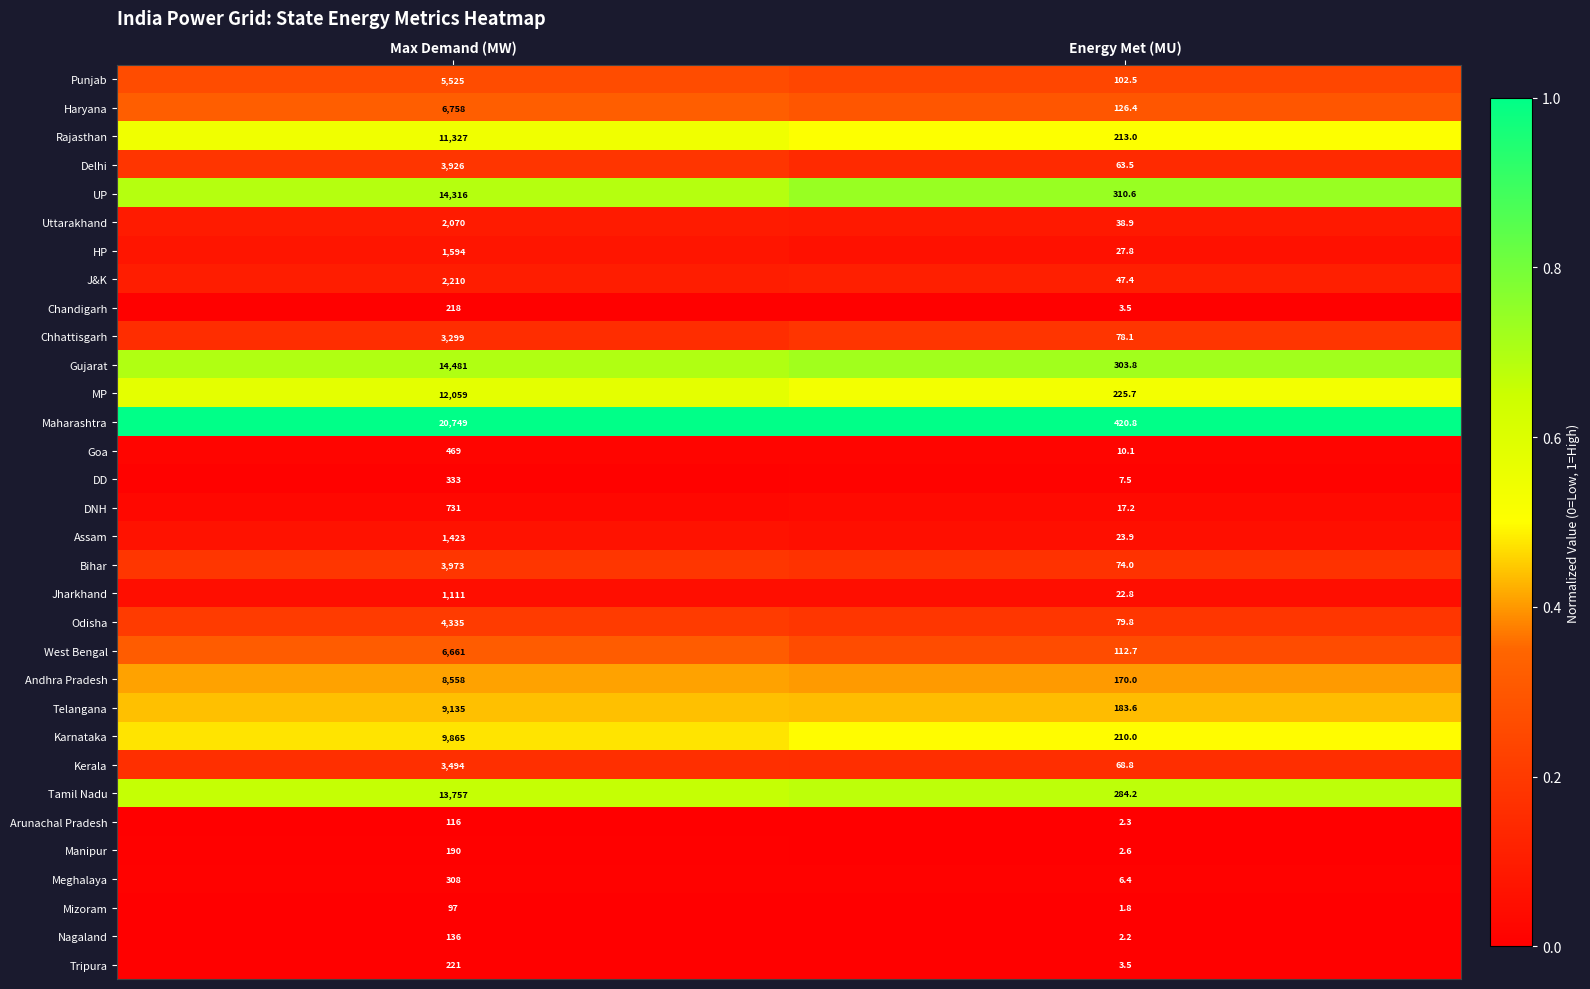

Which series has the largest range (max minus min)?

Maharashtra